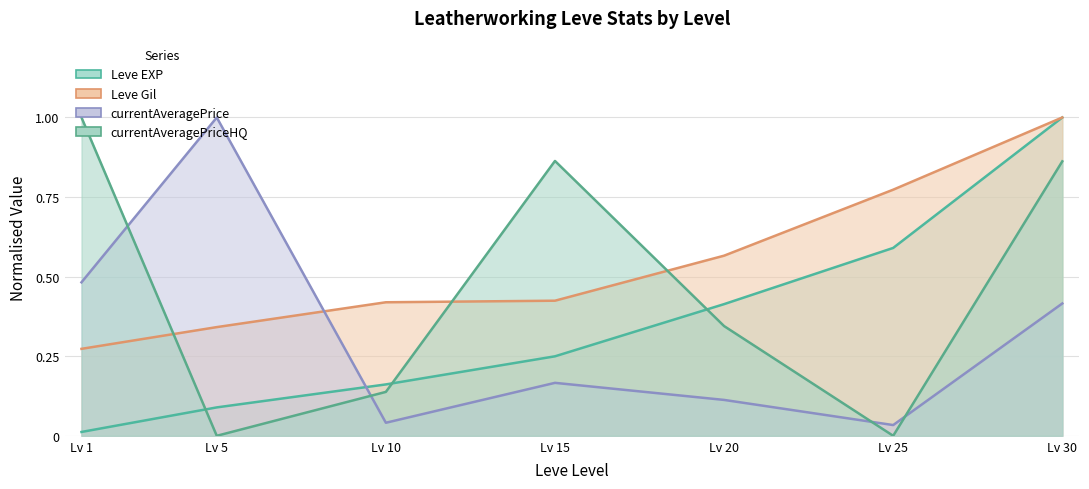

List the series in order of their peak value, highest first.

Leve EXP, Leve Gil, currentAveragePrice, currentAveragePriceHQ